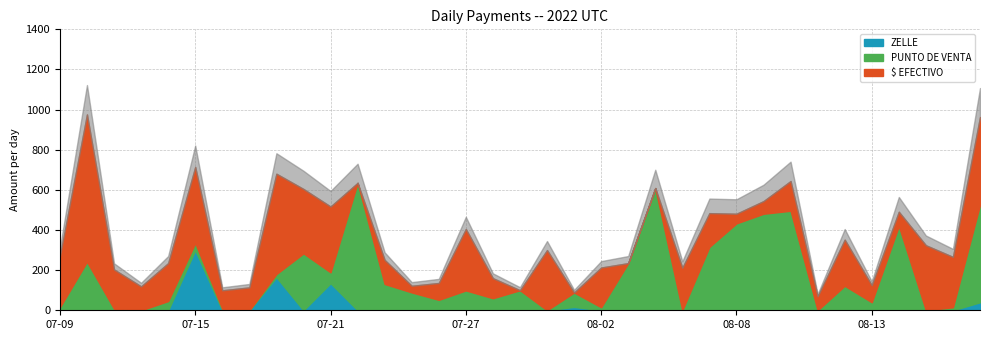

Which label corresponds to the largest value in the chart?

2022-07-11